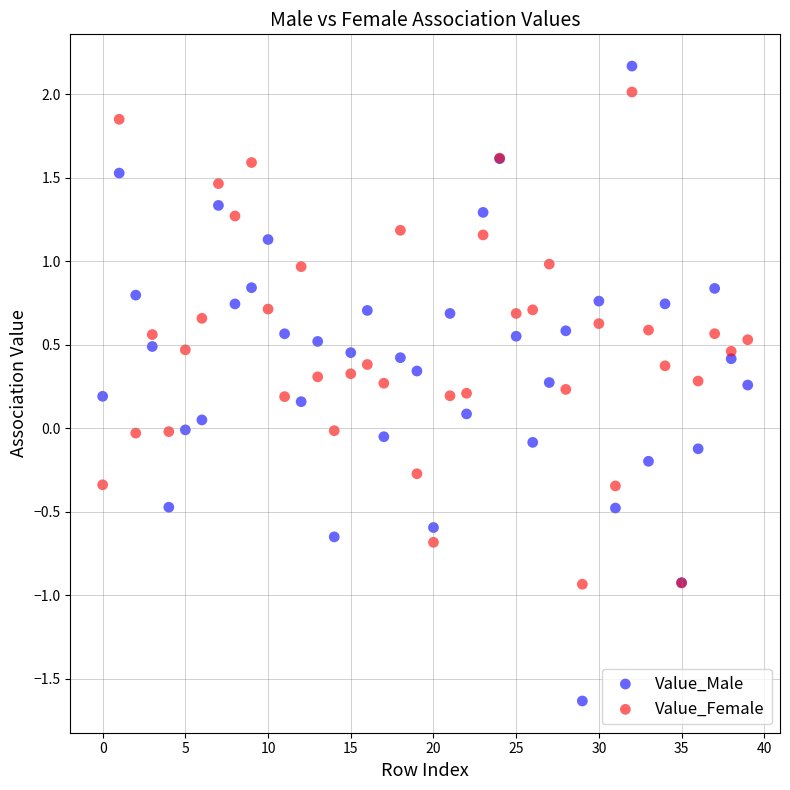

Which series has the largest Y range (max minus min)?

Value_Male